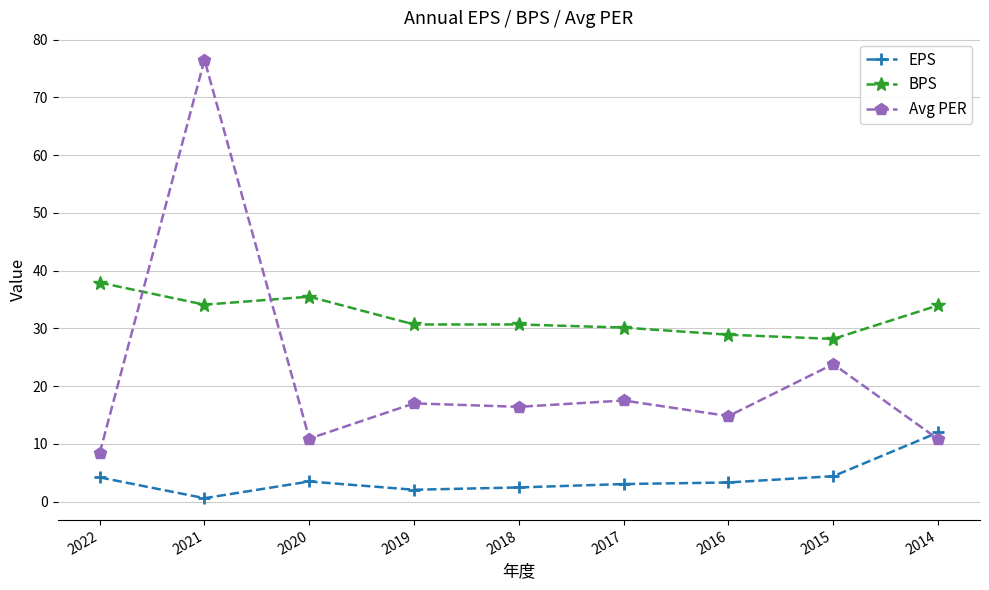

Is it true that BPS equals 37.9 at 2022?

True